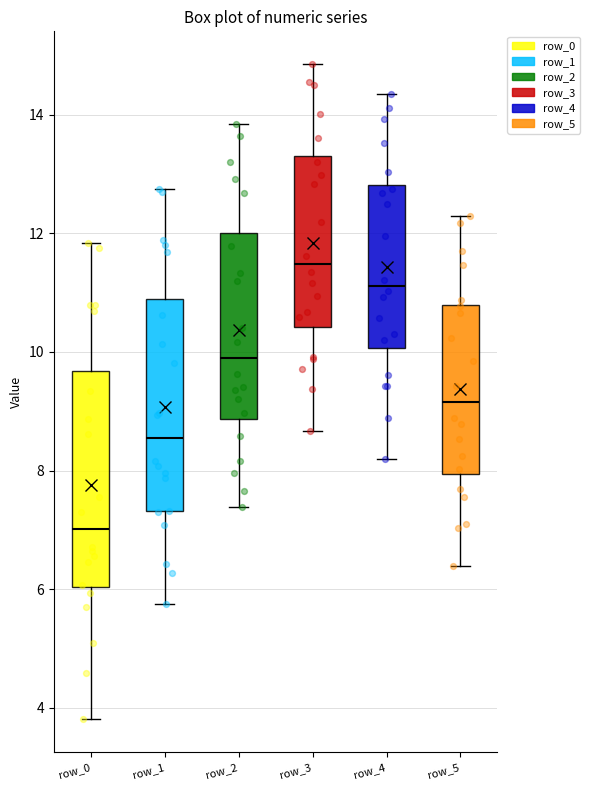

Where is the lower edge of the box for row_1 on the y-axis? The values are not printed on the chart, so give them approximately, as read against the axis.

7.4